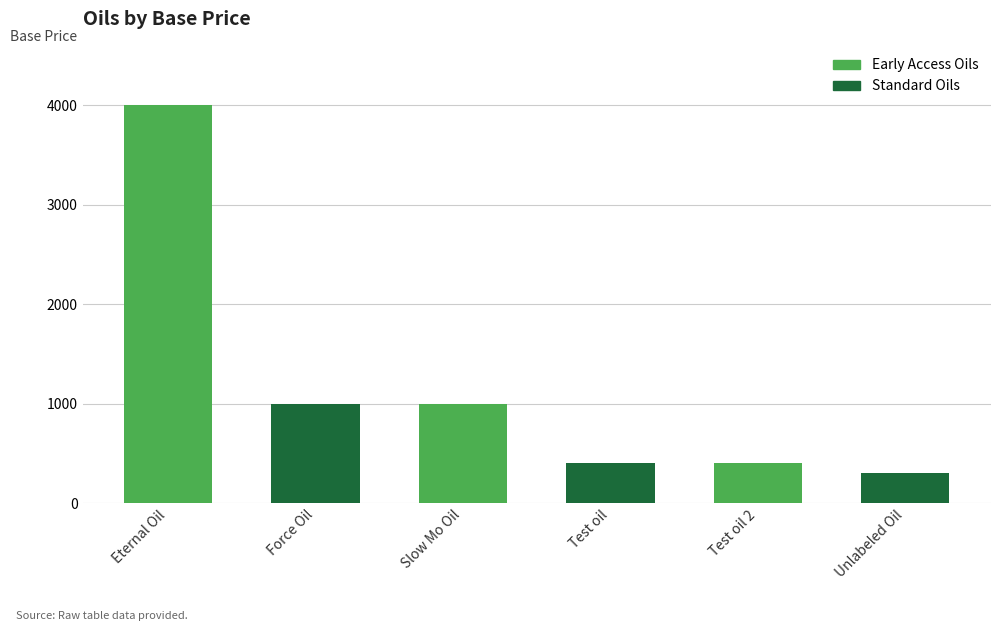

Reading left to right, extract all data points from this chart.

Eternal Oil=4000	Force Oil=1000	Slow Mo Oil=1000	Test oil=400	Test oil 2=400	Unlabeled Oil=300